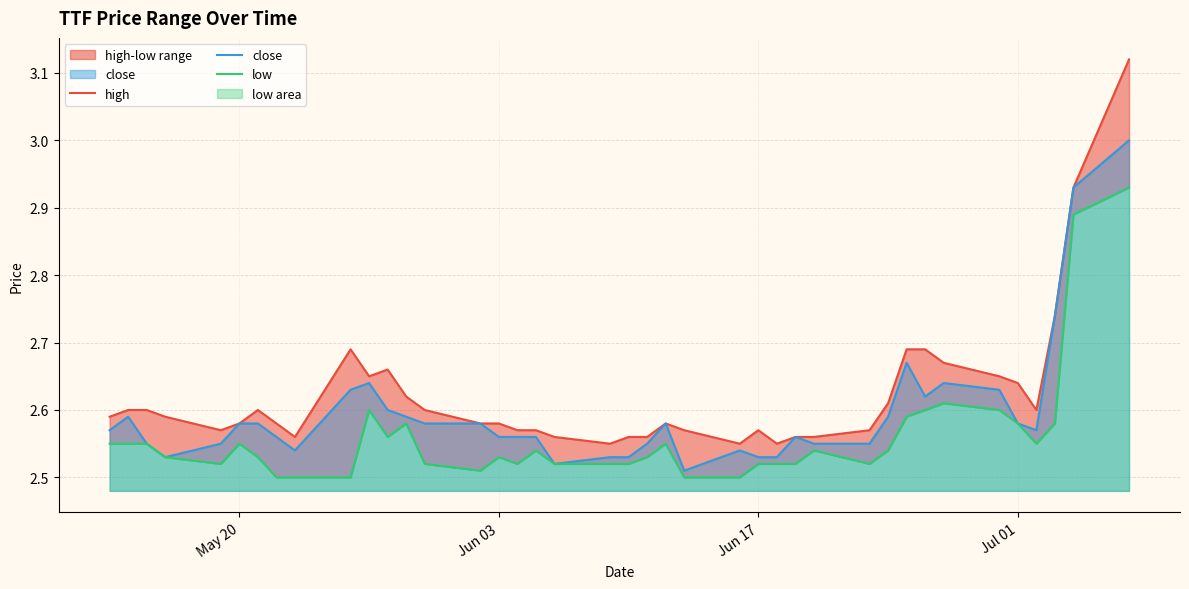

True or false: close has a value of 1.1 at Jun 17.

False